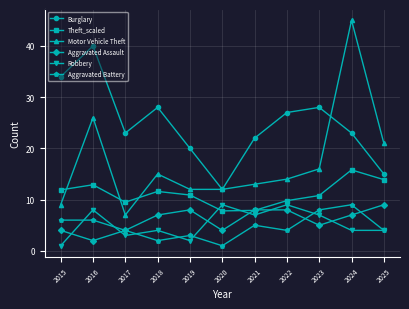

Which series has the widest spread of values?

Motor Vehicle Theft